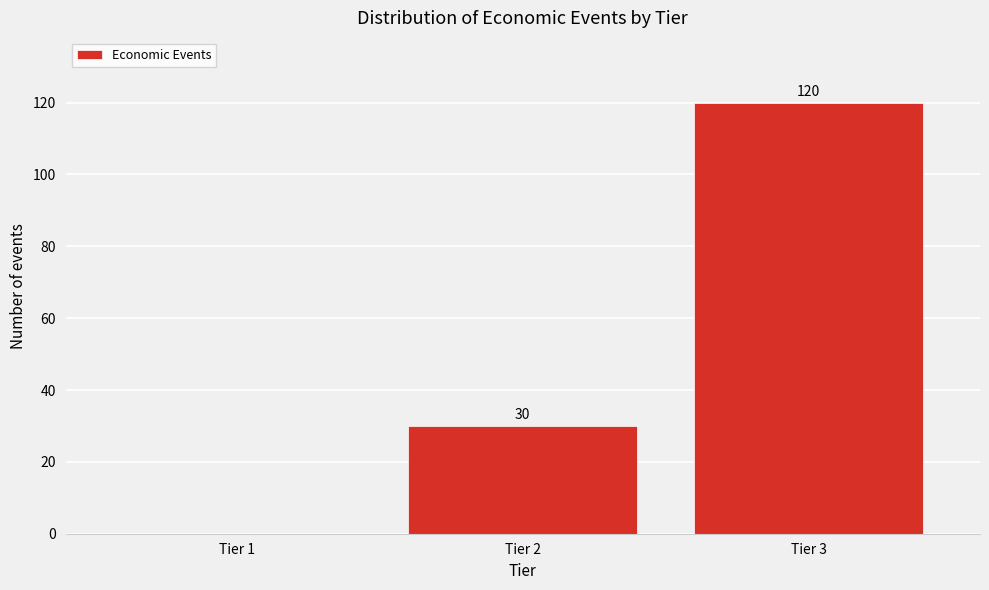

Reading right to left, transcribe all the data shown in this chart.

Tier 3=120	Tier 2=30	Tier 1=0